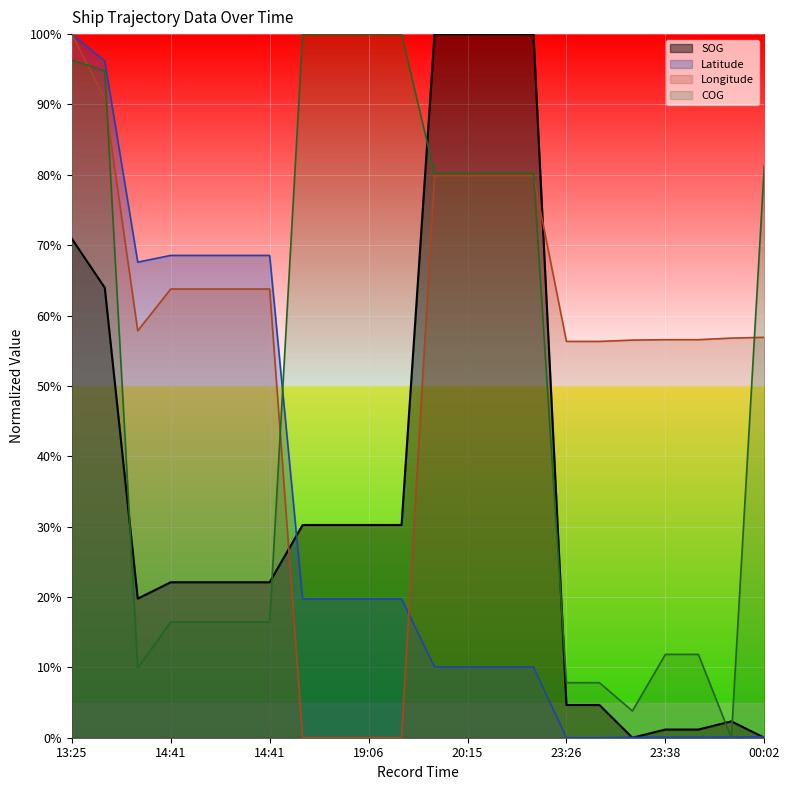

Is it true that COG equals 47.4 at 00:02?

False